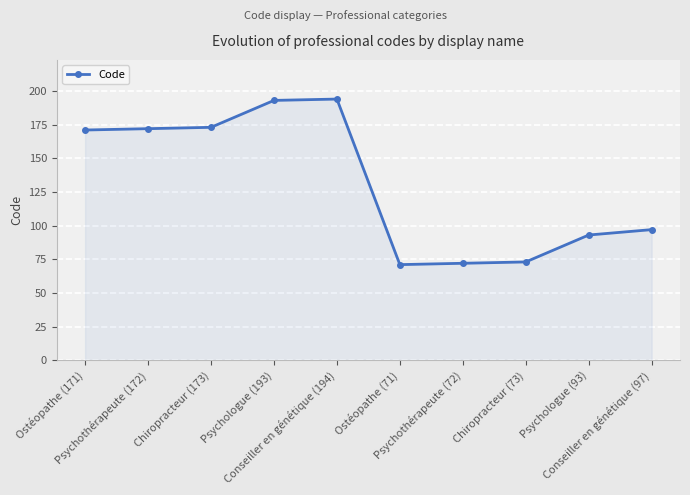

True or false: the data shows 20 at Conseiller en génétique (97).

False